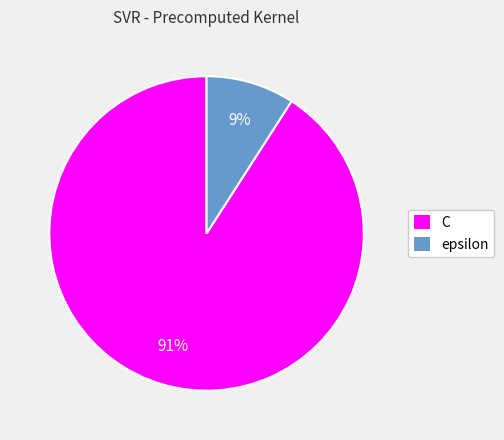

Does epsilon account for over 50% of the chart?

No